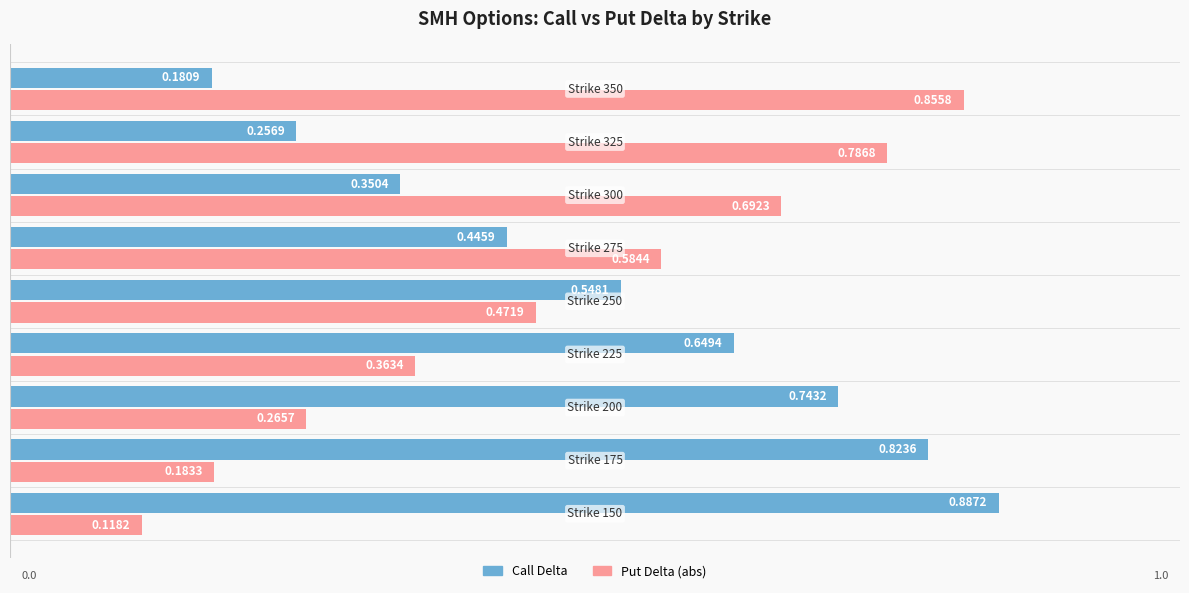

Rank the series by their maximum value, from lowest to highest.

Put Delta (abs), Call Delta